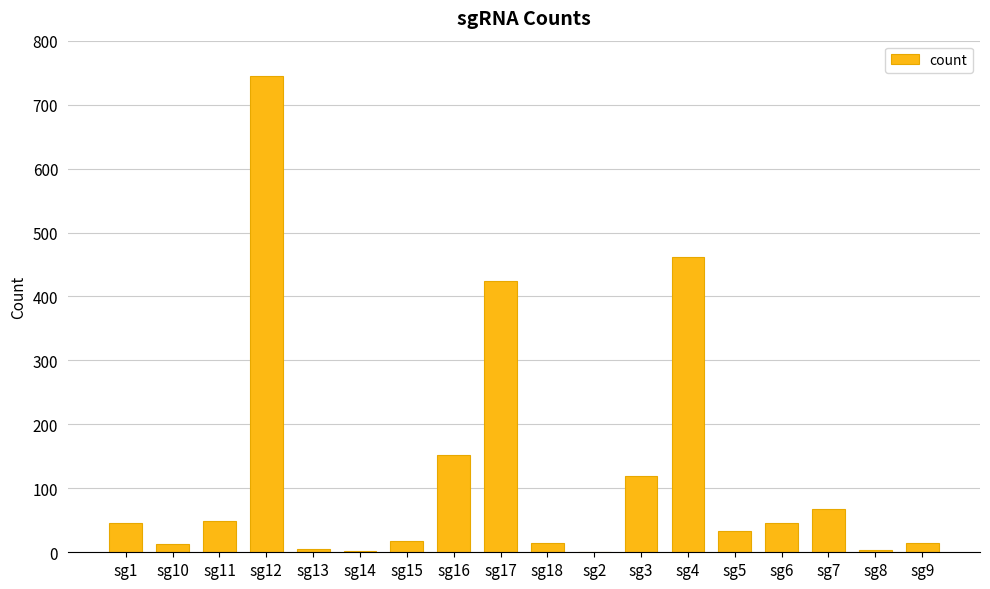

What is the maximum value shown in the chart?

744